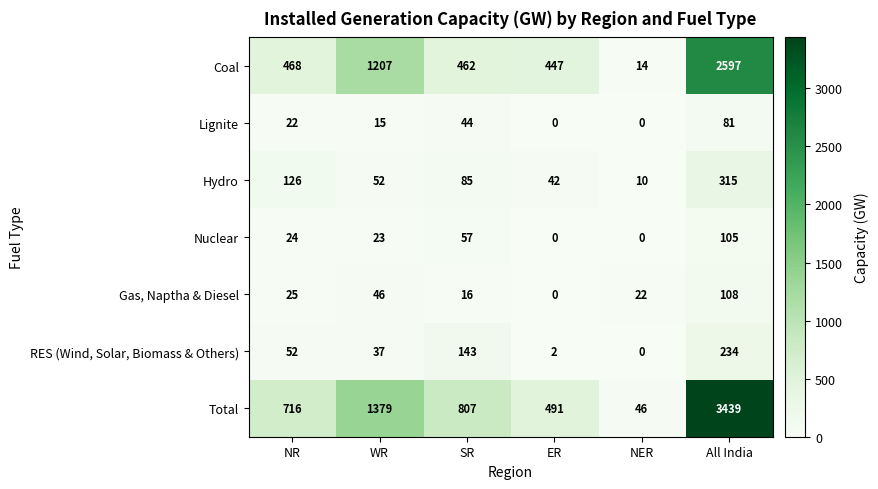

What is the spread (max minus min) of values at NER?

46